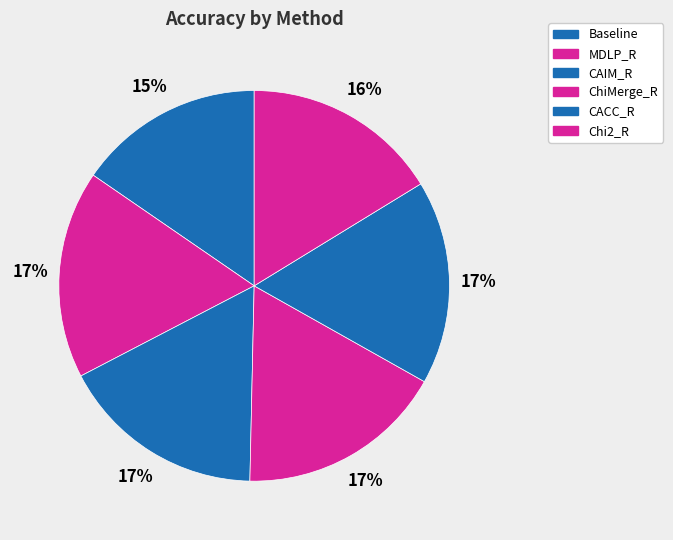

To the nearest percent, what is the difference between the largest and smallest slice percentages?

2%